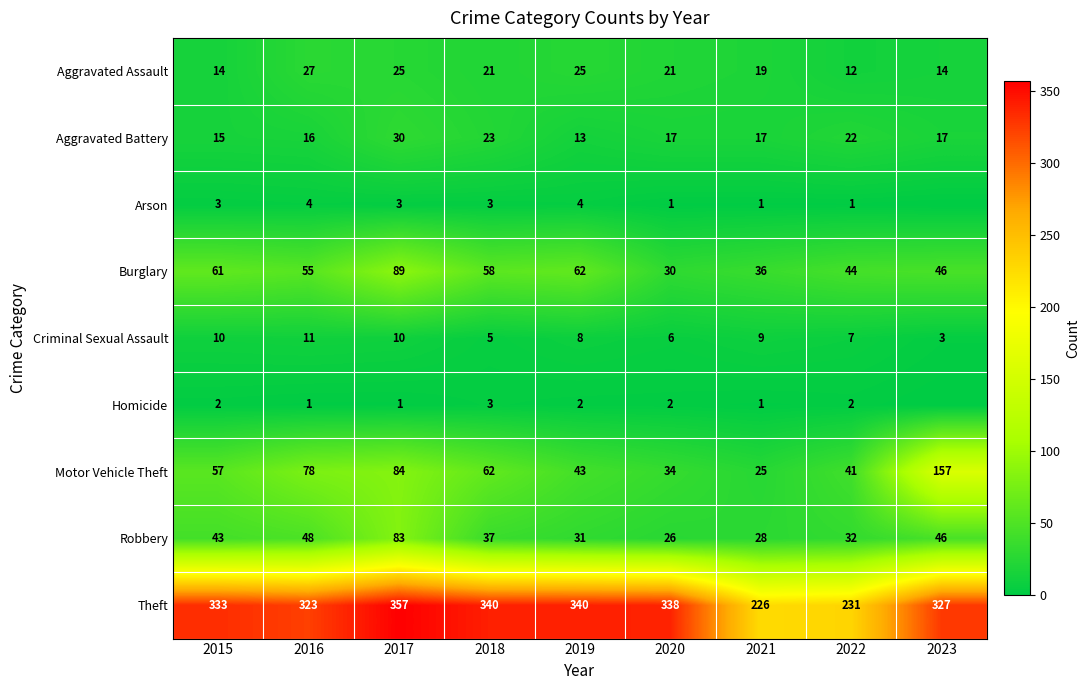

How many distinct data groups are displayed?

9